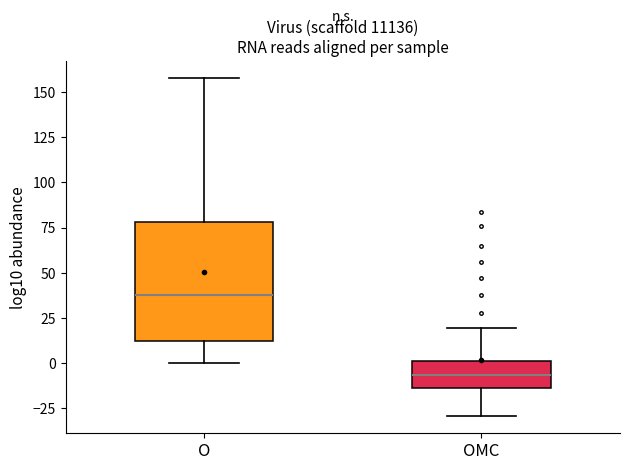

Comparing the boxes themselves (not the whiskers), which one is the tallest?

O